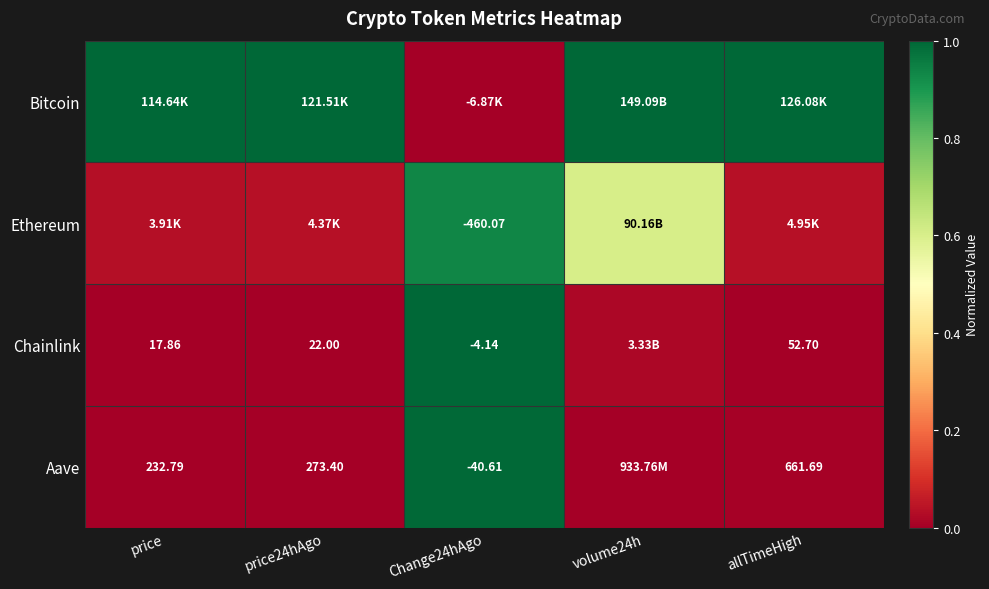

Rank the categories by Chainlink value from highest to lowest.

Change24hAgo, volume24h, price, price24hAgo, allTimeHigh